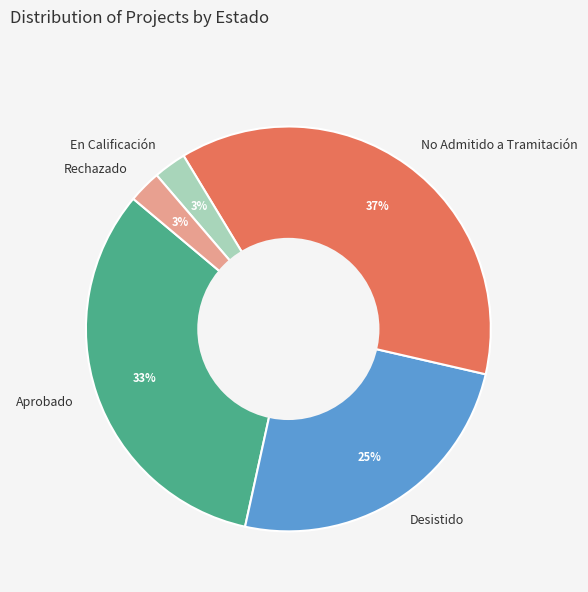

Is it true that En Calificación is 3% of the pie?

True